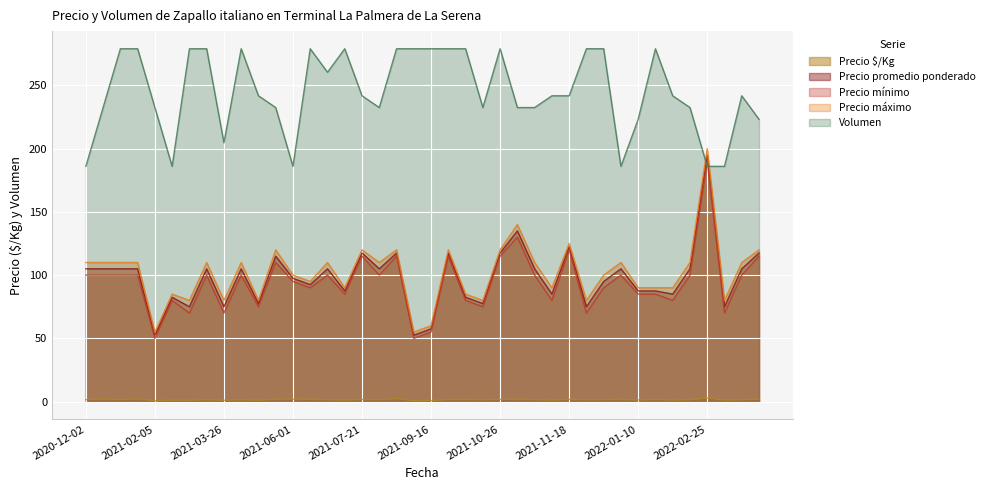

Rank the series at 2021-09-20 from lowest to highest value.

Precio $/Kg, Precio mínimo, Precio promedio ponderado, Precio máximo, Volumen